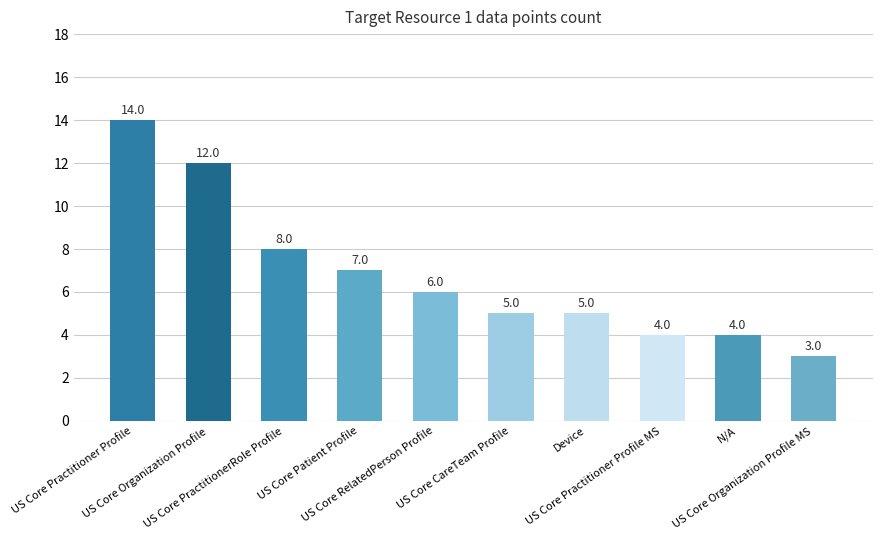

How many categories are shown in the chart?

10